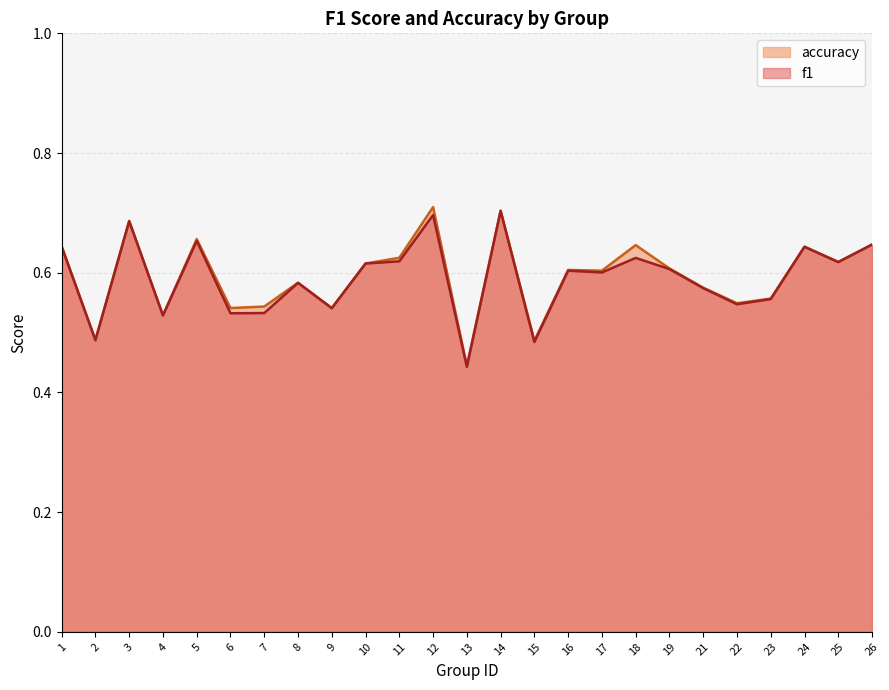

What is the difference between the maximum and minimum values in the accuracy series?

0.3